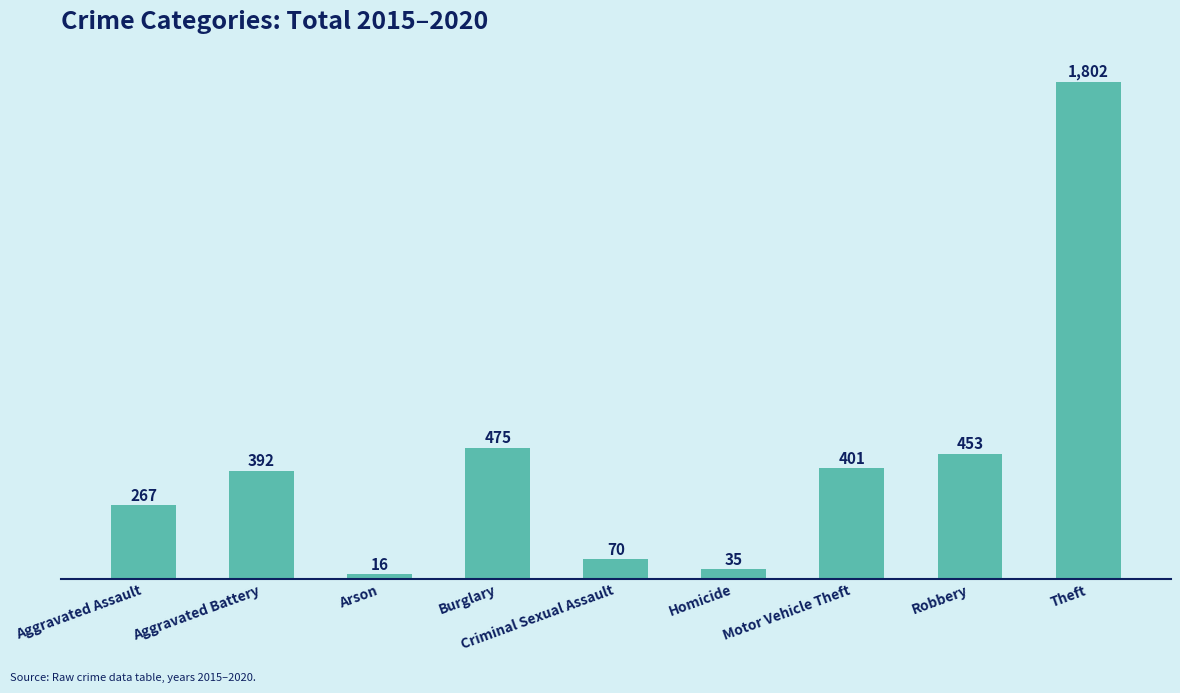

What is the sum of all values?

3911